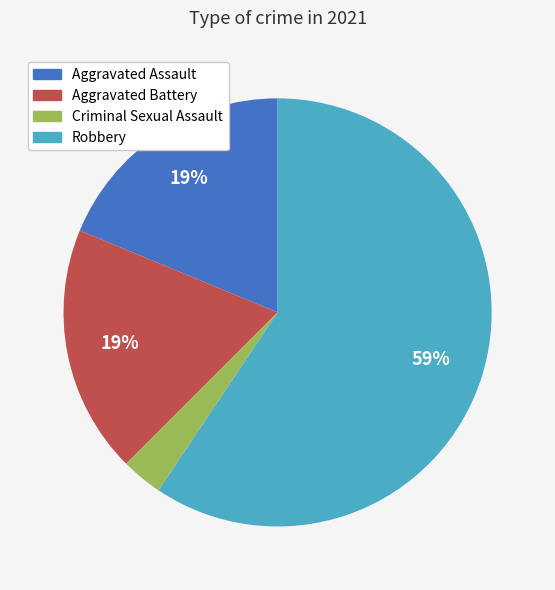

To the nearest percent, what is the average slice percentage?

25%